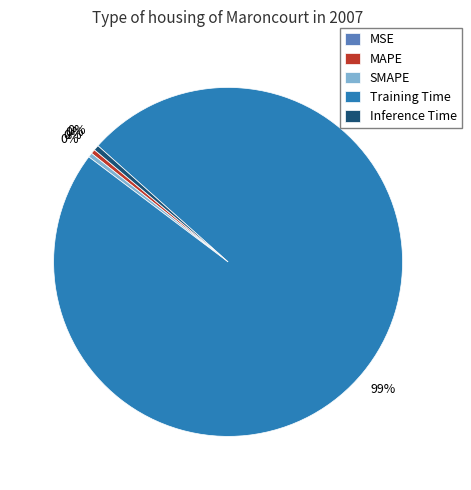

The SMAPE slice represents 0% of the pie. True or false?

True